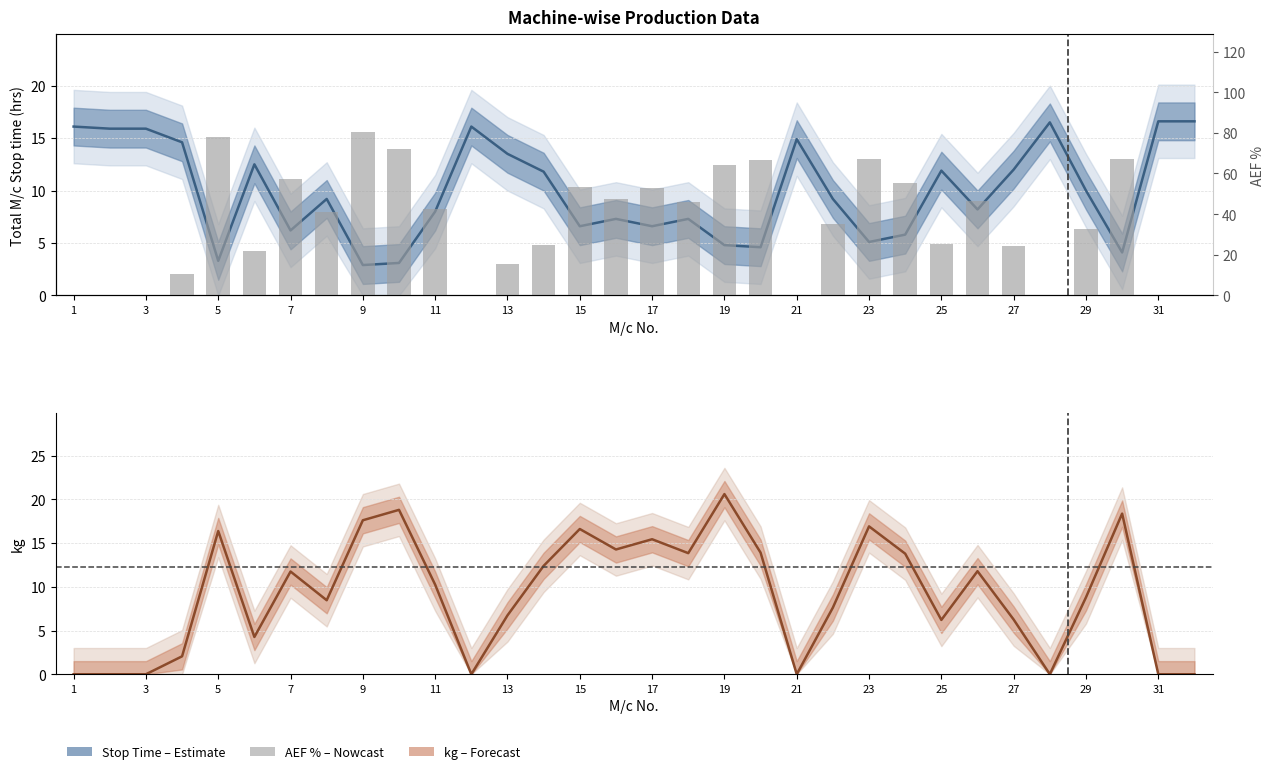

The Total M/c Stop time series shows 2.0 at 9. True or false?

False